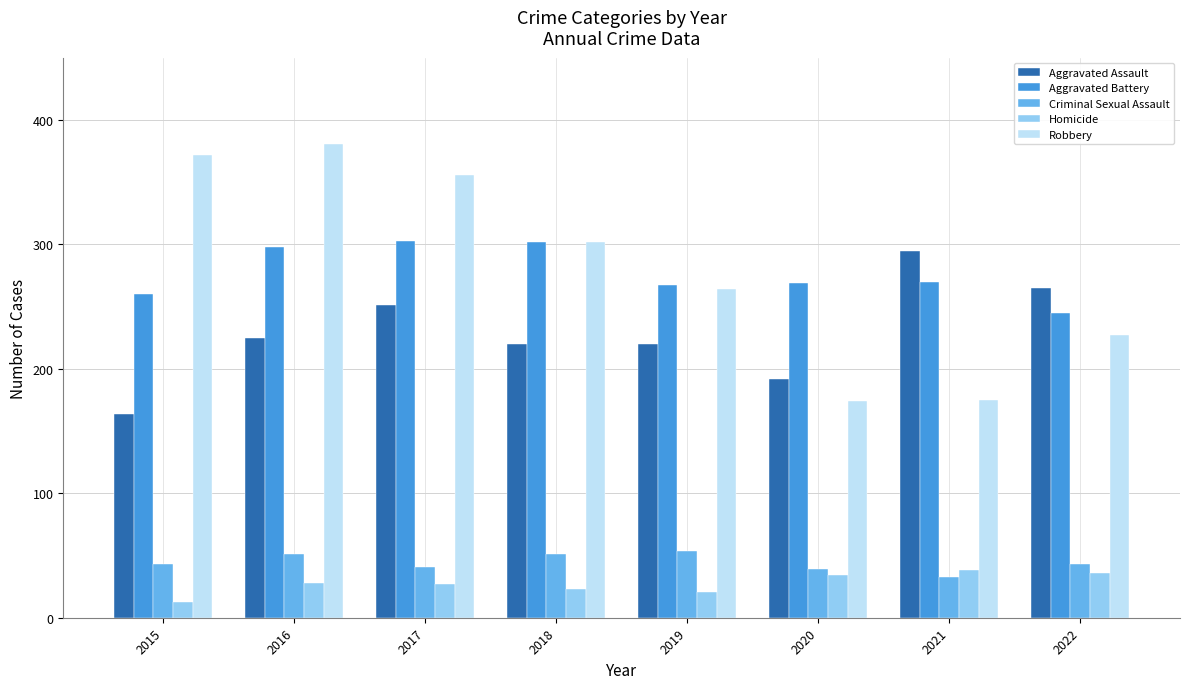

Is the value of Criminal Sexual Assault at 2016 greater than the value of Robbery at 2018?

No